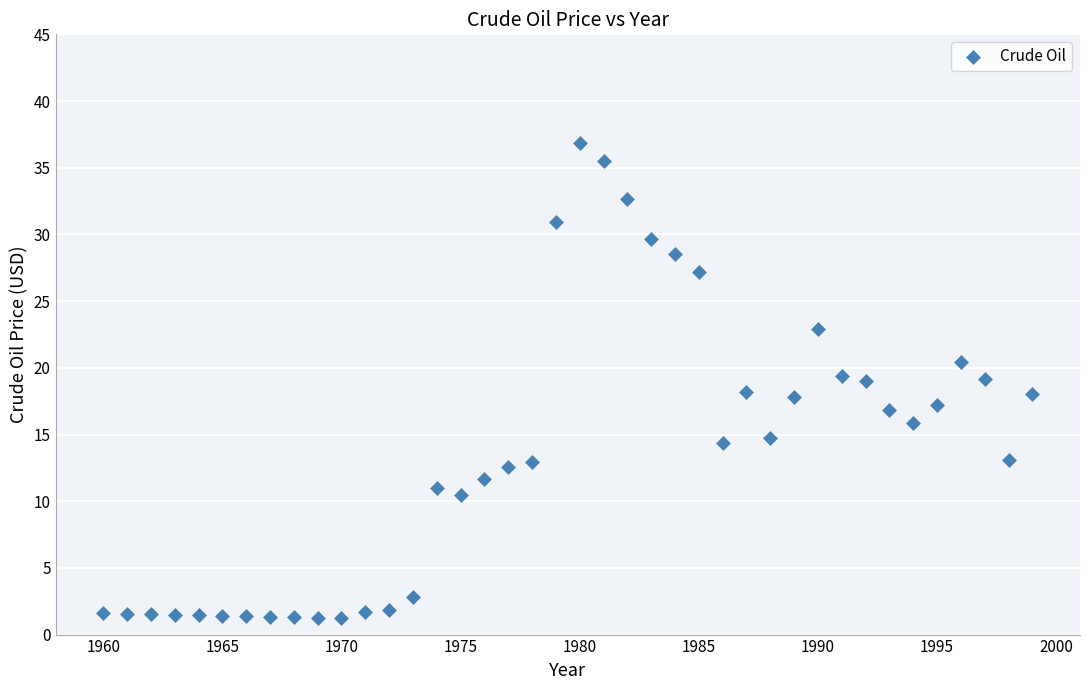

What is the range of X values (max minus min)?

39.0